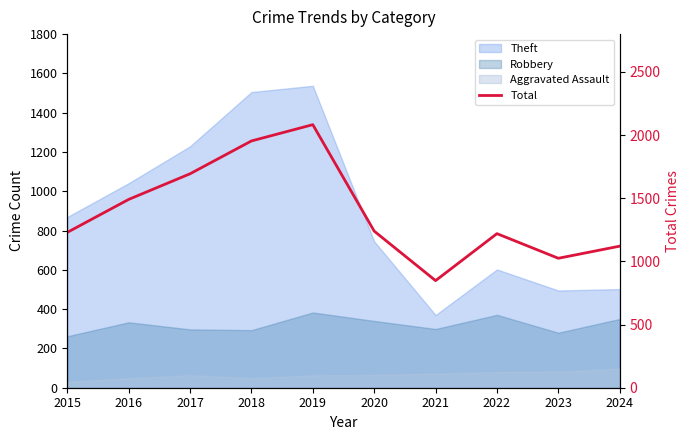

Does the chart have visible grid lines?

No